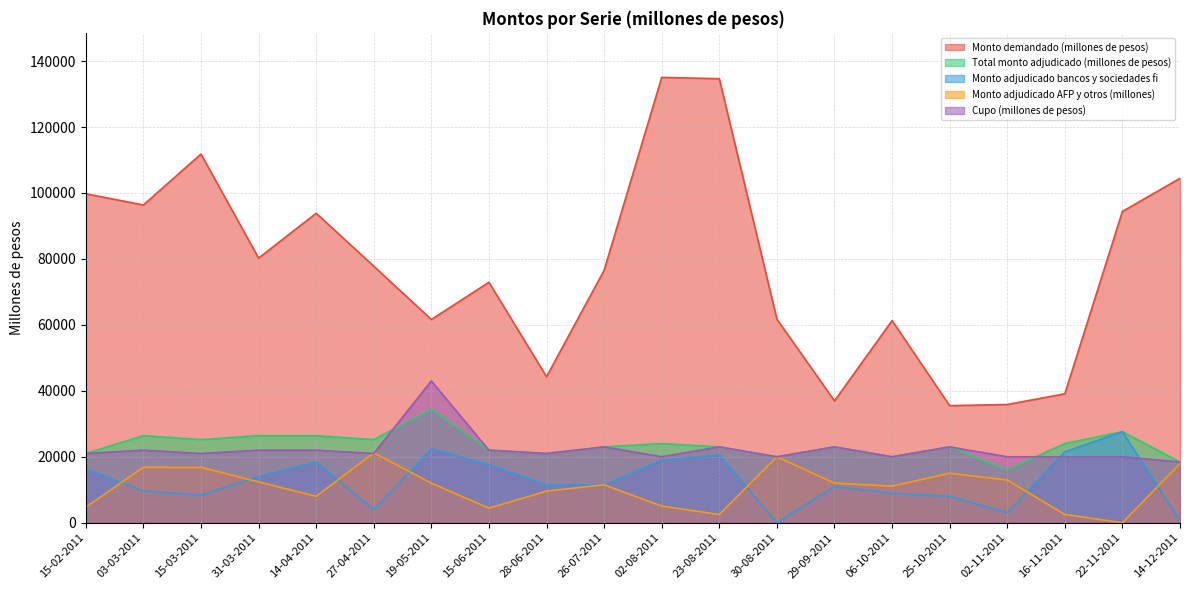

How many lines are shown in the chart?

5